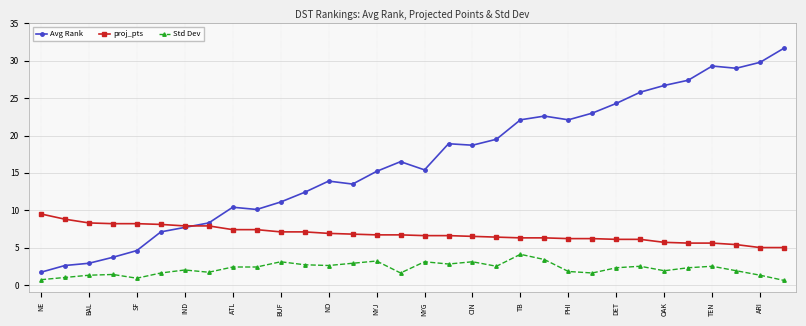

In Avg Rank, how many points are higher than both neighbors (excluding endpoints)?

6